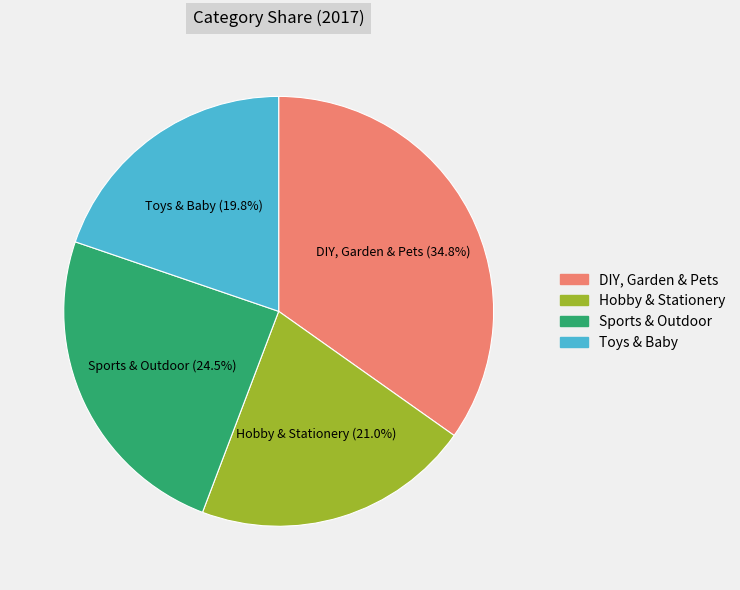

Do Sports & Outdoor and DIY, Garden & Pets together represent more than half of the pie?

Yes